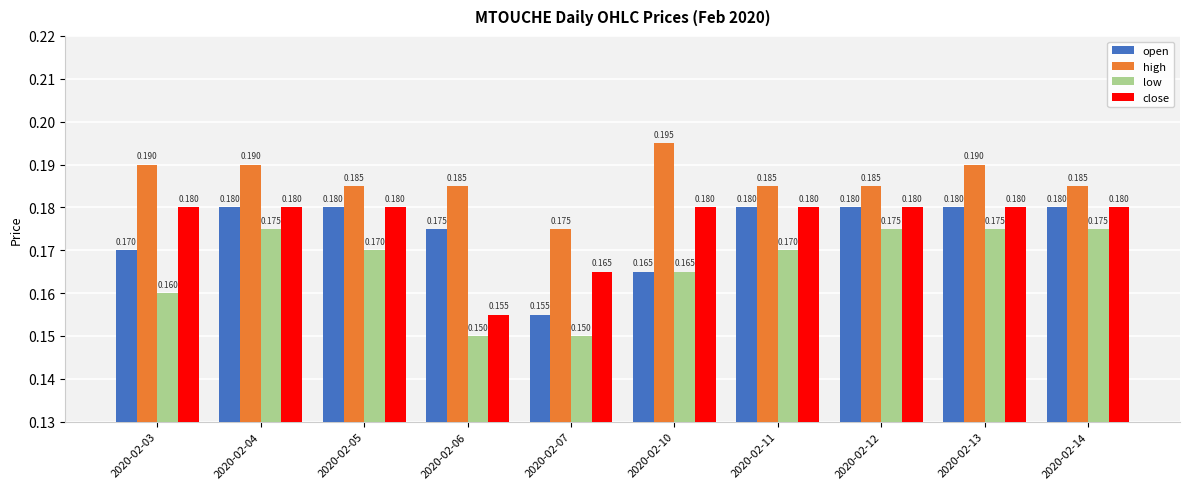

Rank the series at 2020-02-06 from lowest to highest value.

low, close, open, high